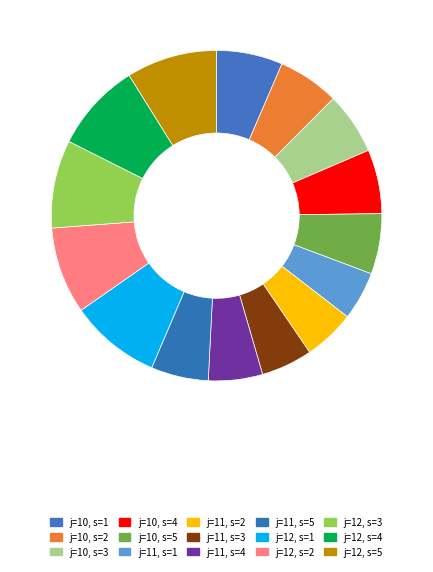

Is there any slice that represents more than half of the pie?

No